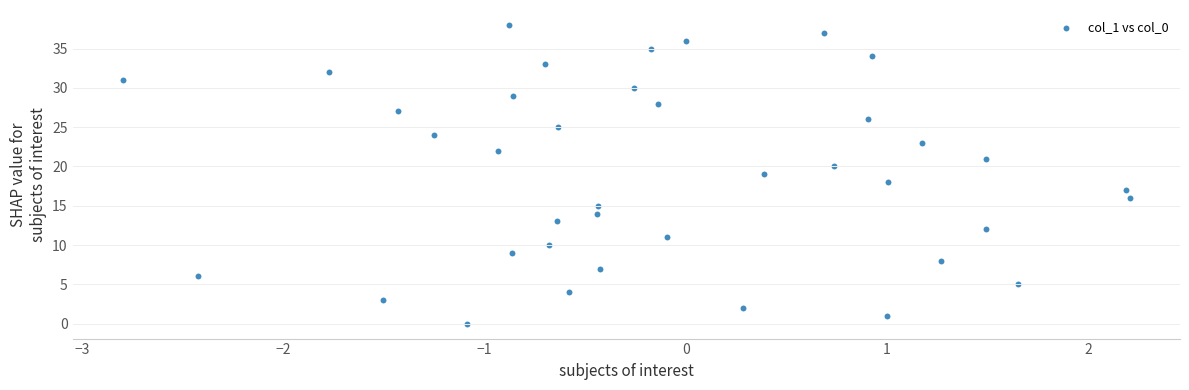

What is the range of Y values (max minus min)?

38